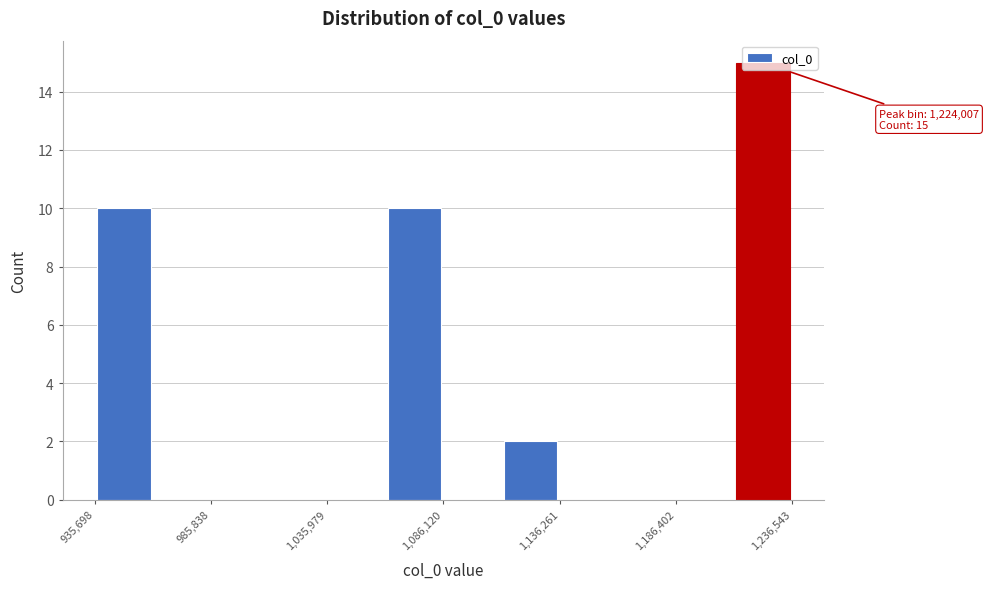

Read against the x-axis, roughly where is the centre of the tallest bar?

1220000